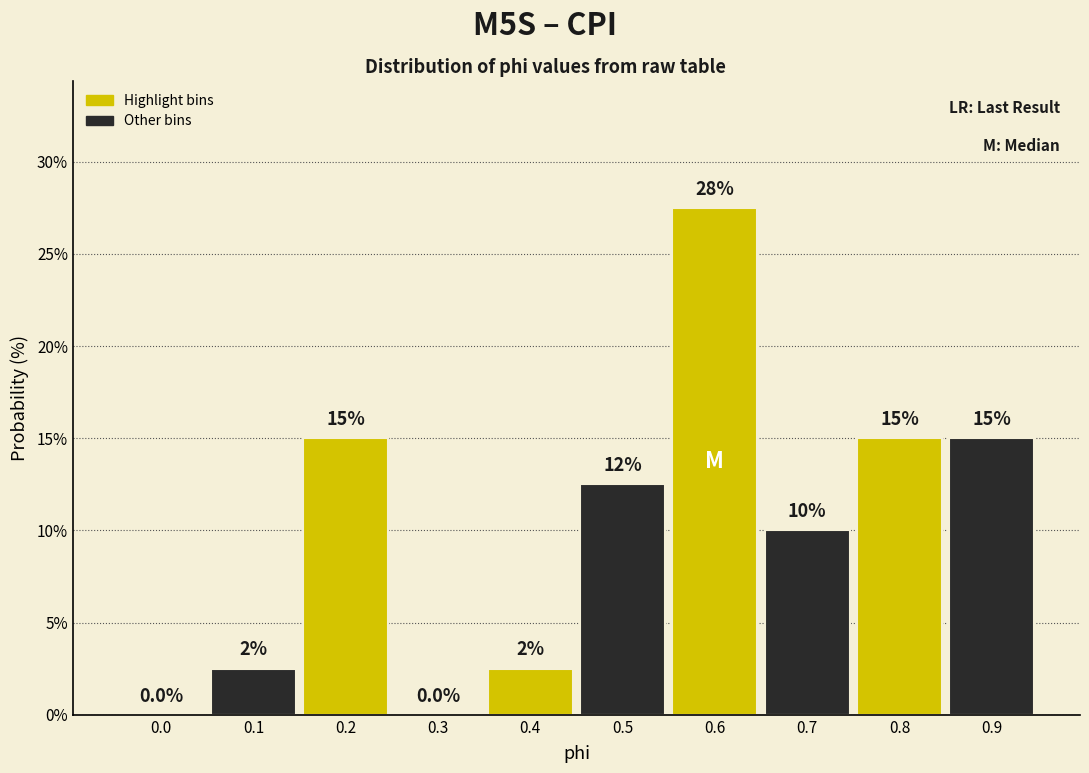

Reading right to left, list all the values displayed in this chart.

0.9=15.0	0.8=15.0	0.7=10.0	0.6=27.5	0.5=12.5	0.4=2.5	0.3=0.0	0.2=15.0	0.1=2.5	0.0=0.0